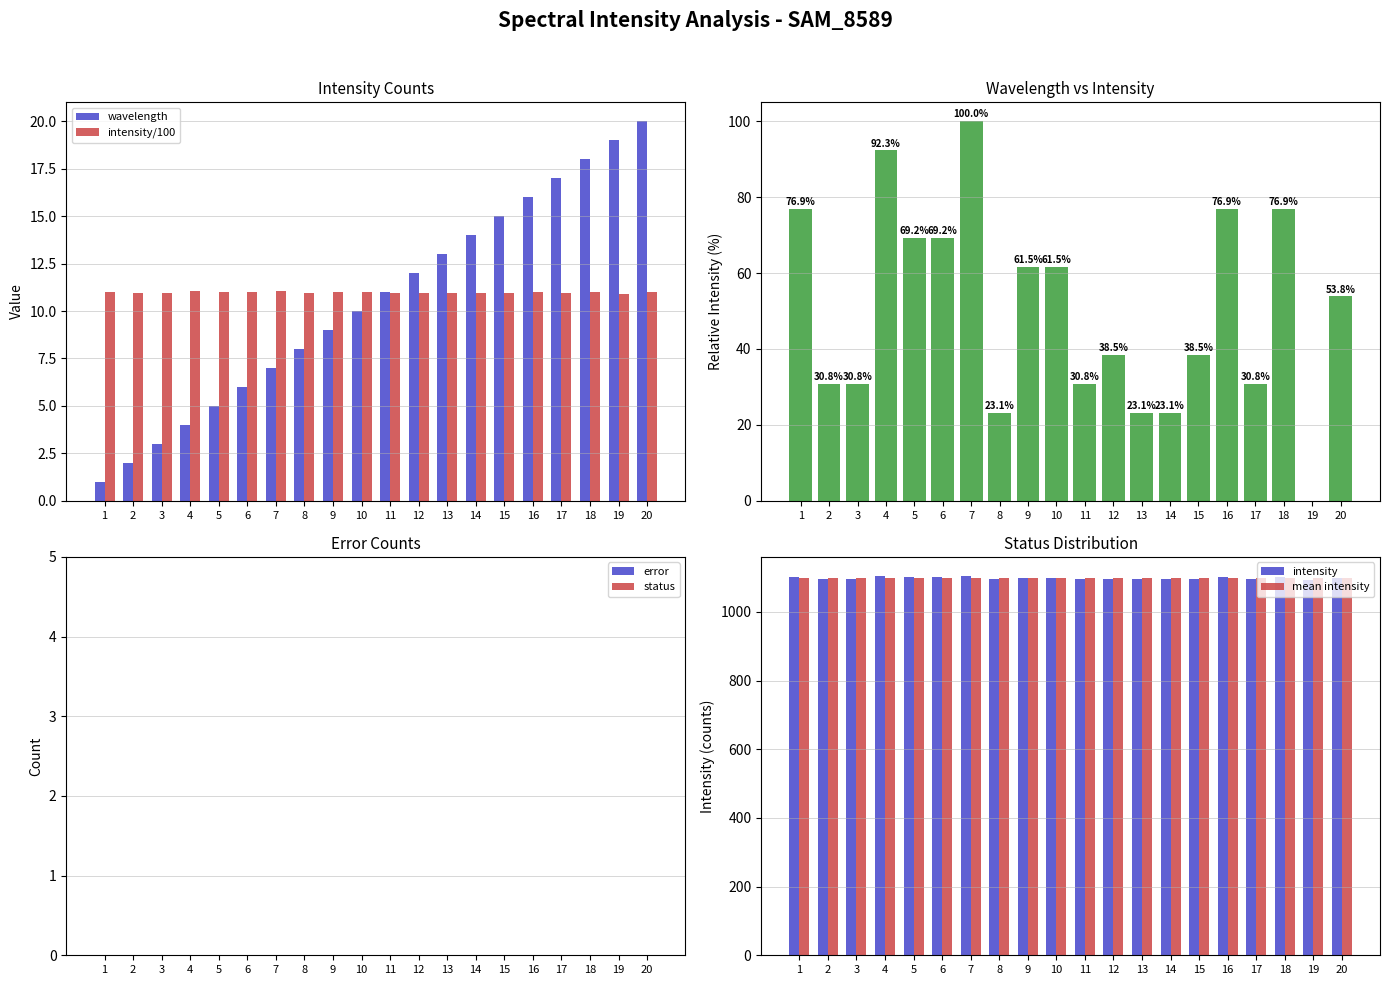

List the labels in order of wavelength value, largest first.

20, 19, 18, 17, 16, 15, 14, 13, 12, 11, 10, 9, 8, 7, 6, 5, 4, 3, 2, 1